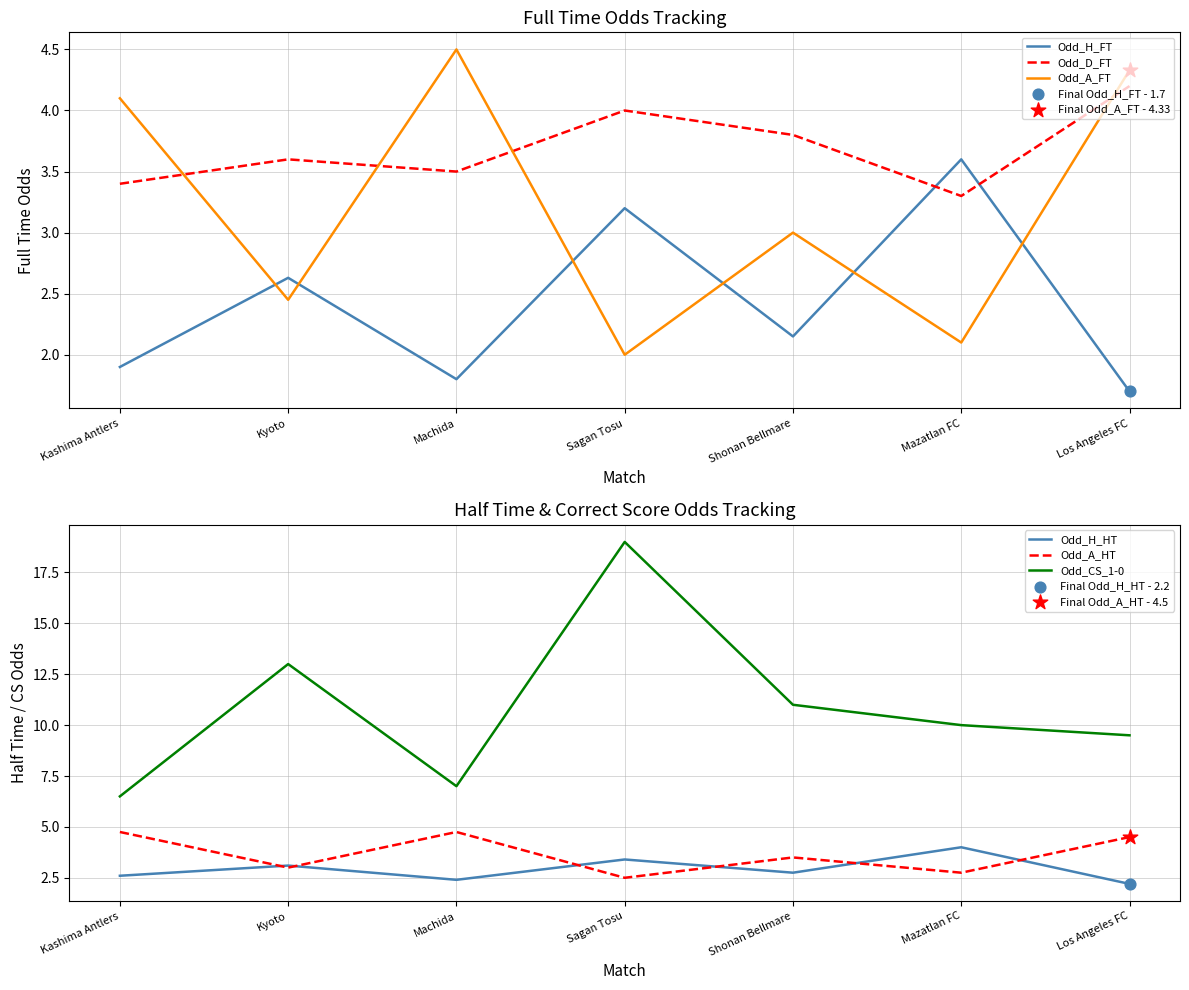

At how many categories does at least one series exceed 8?

5